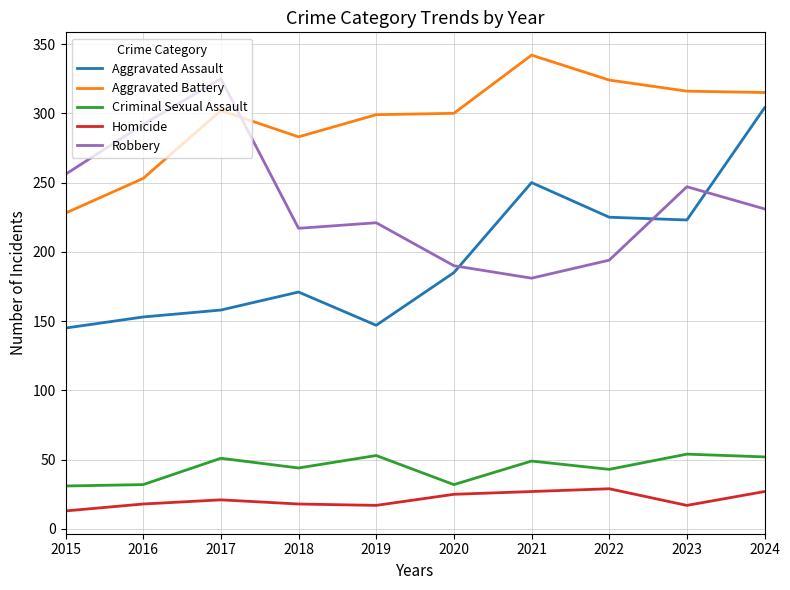

Does the chart have visible grid lines?

Yes